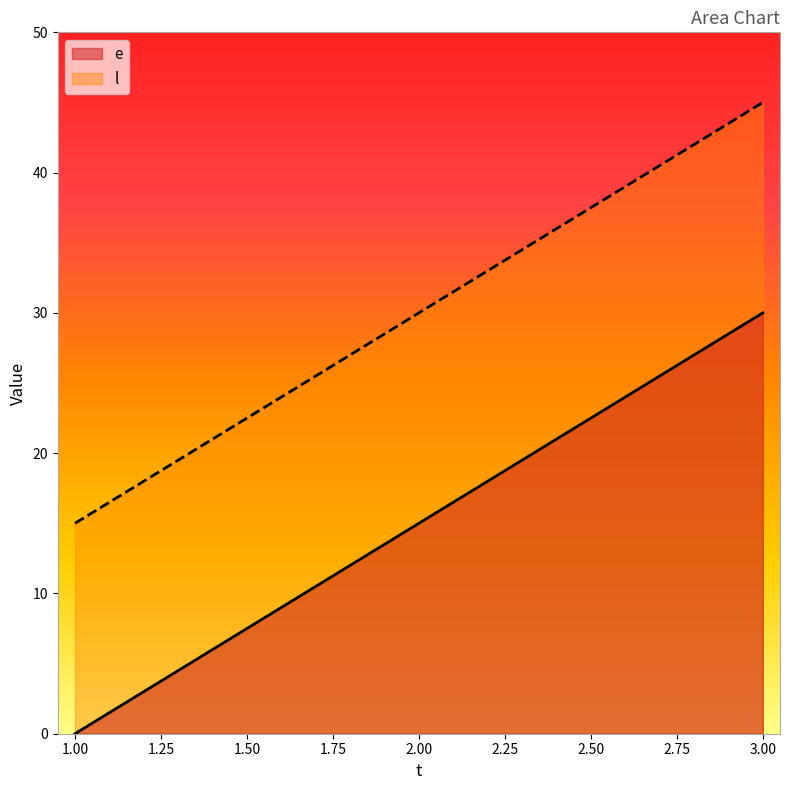

What is the average value of the e series?

15